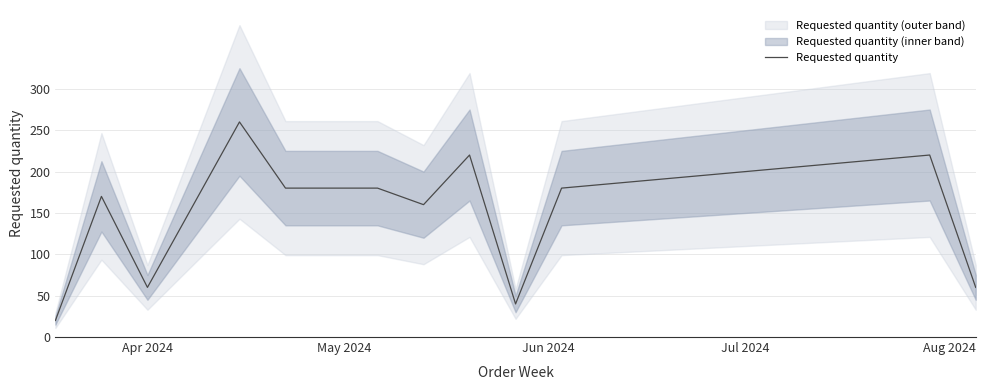

What is the maximum value for Requested quantity?

260